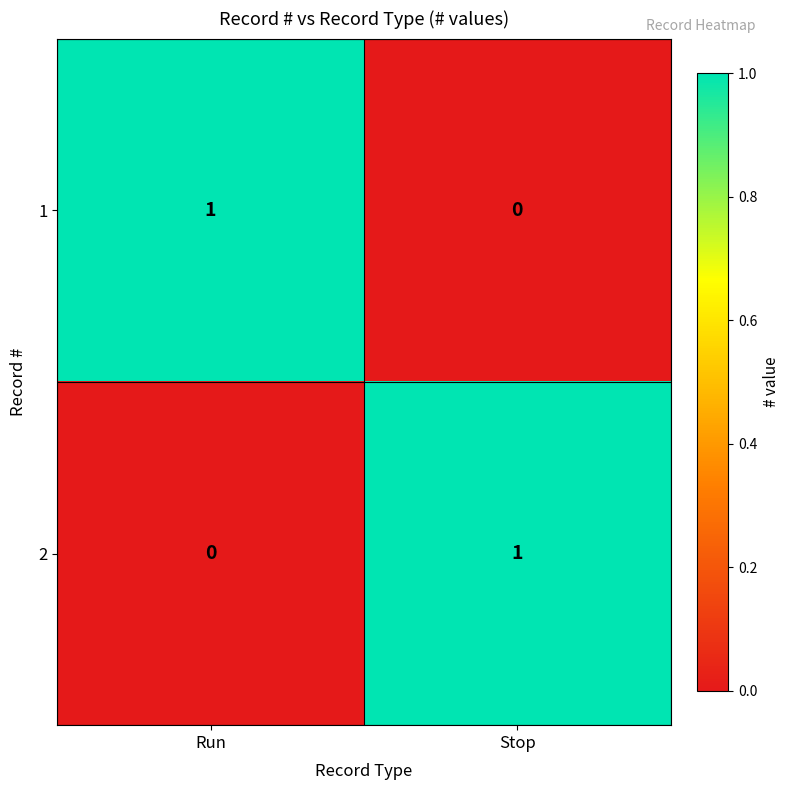

At Stop, list the series in order from smallest to largest.

1, 2